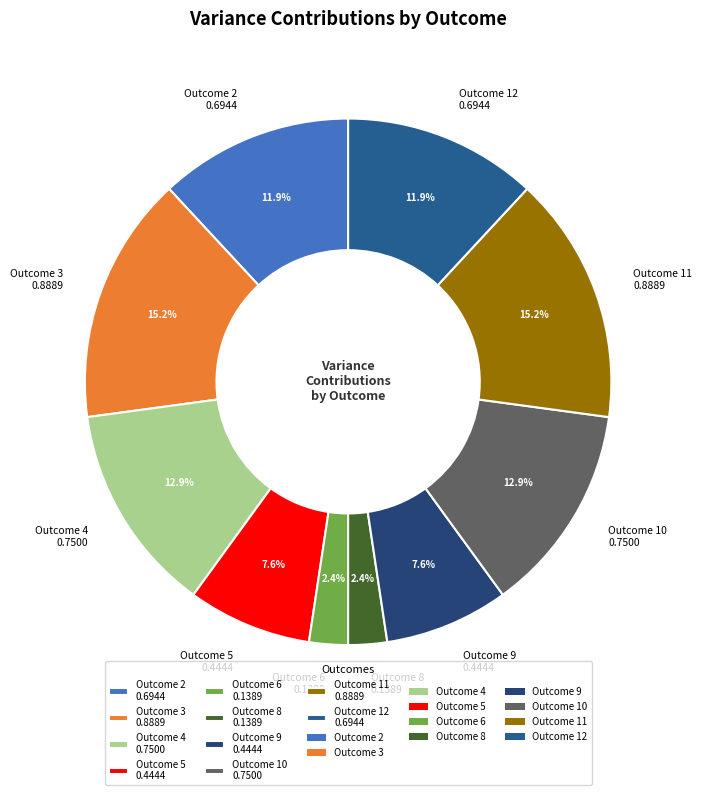

Does Outcome 9 0.4444 represent more than half of the total?

No